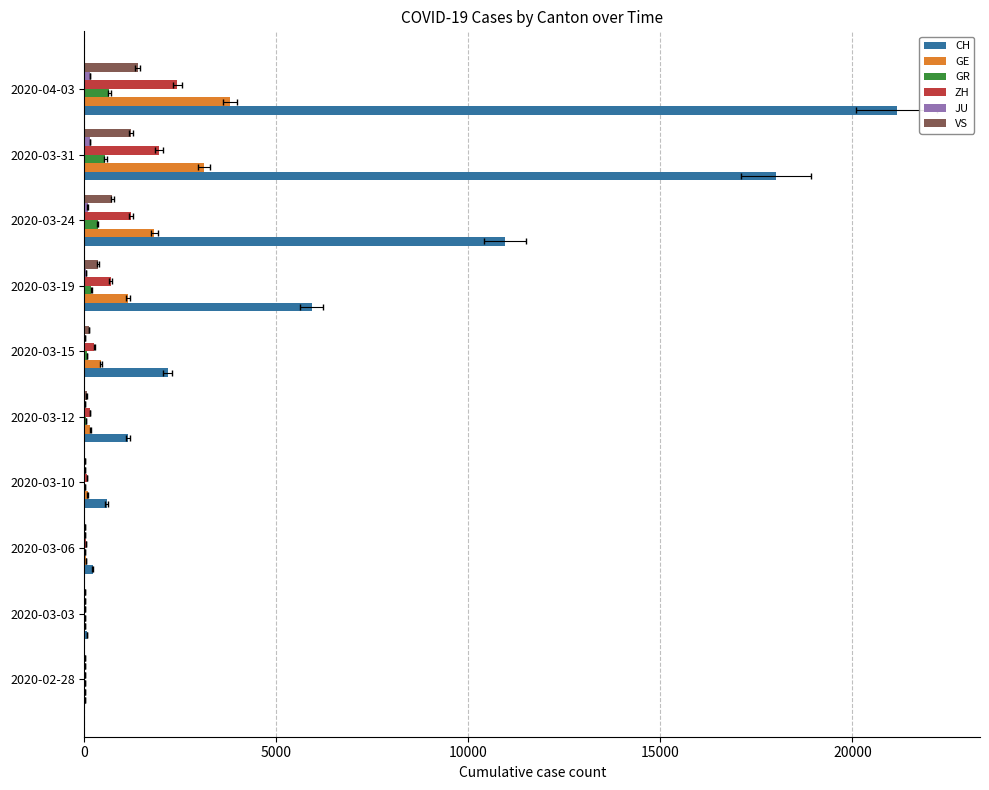

Does the chart contain any negative values?

No